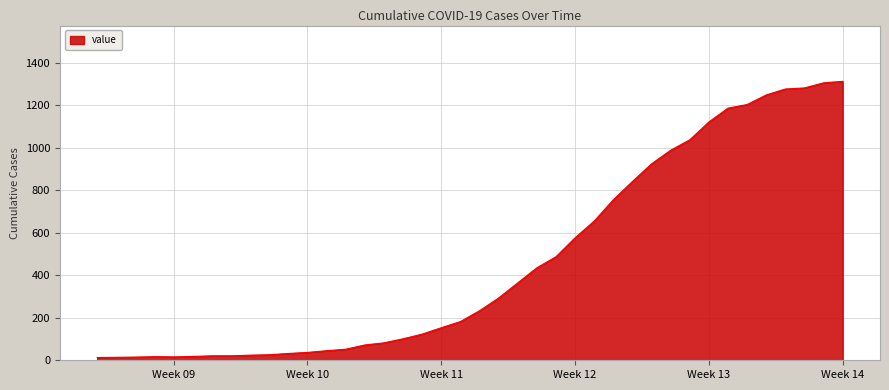

What is the difference between the maximum and minimum values?

1299